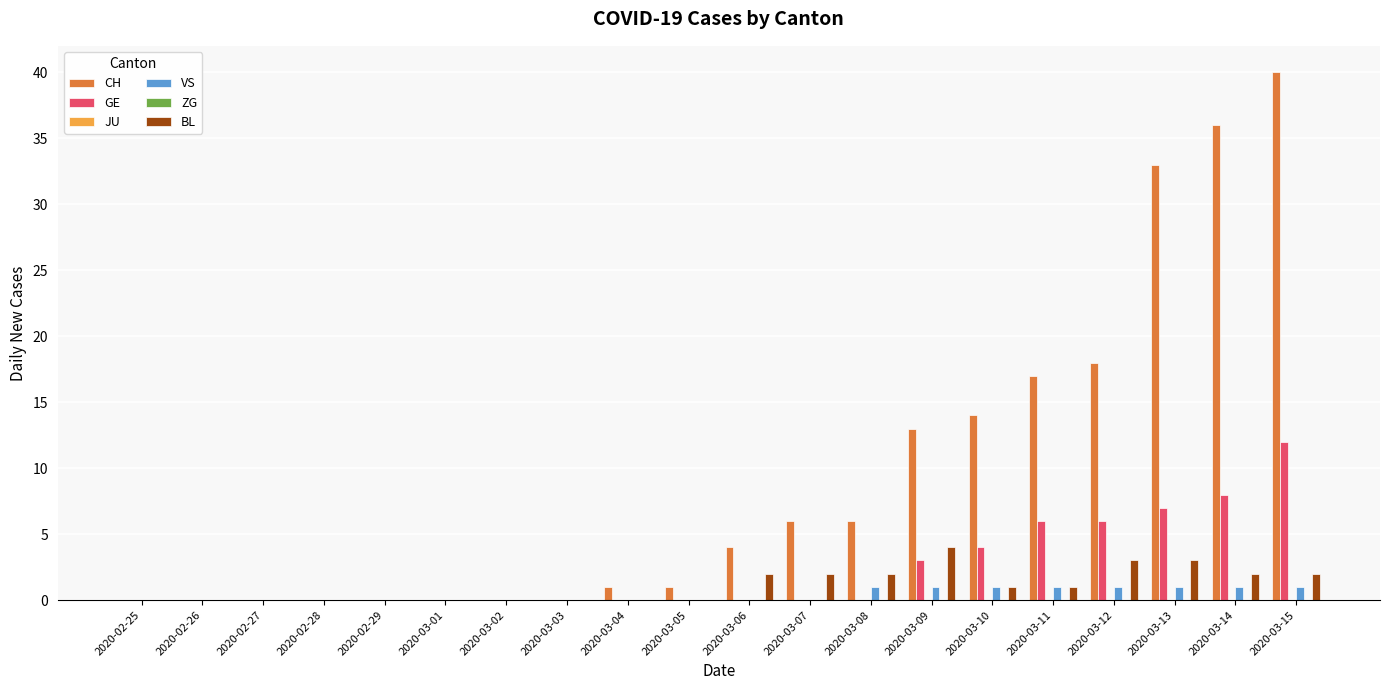

How many groups of bars are there?

20